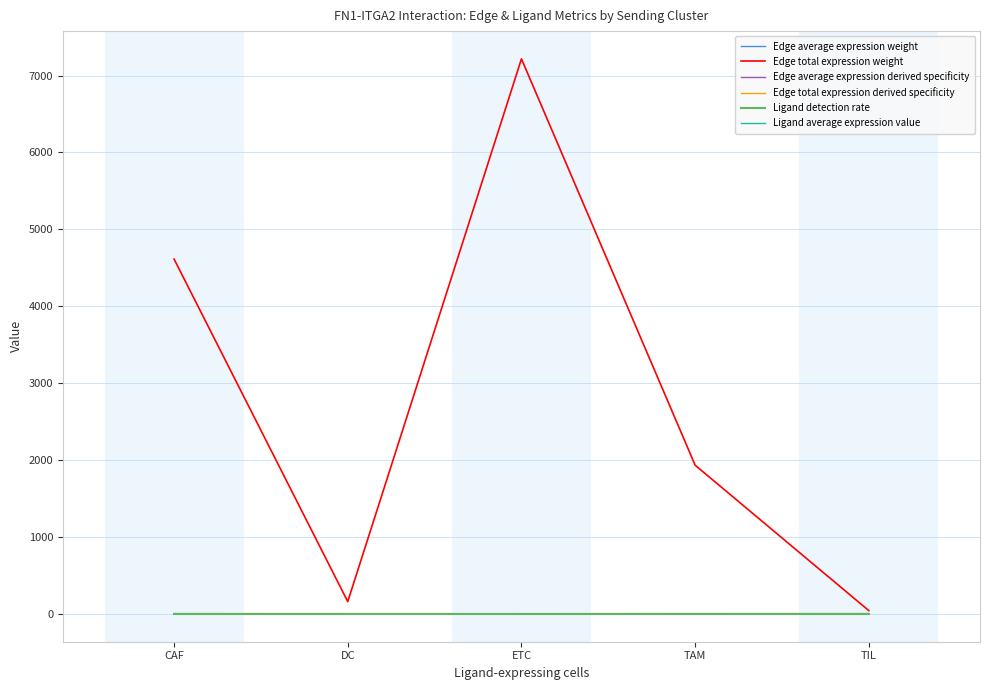

What is the maximum value for Edge total expression weight?

7216.7